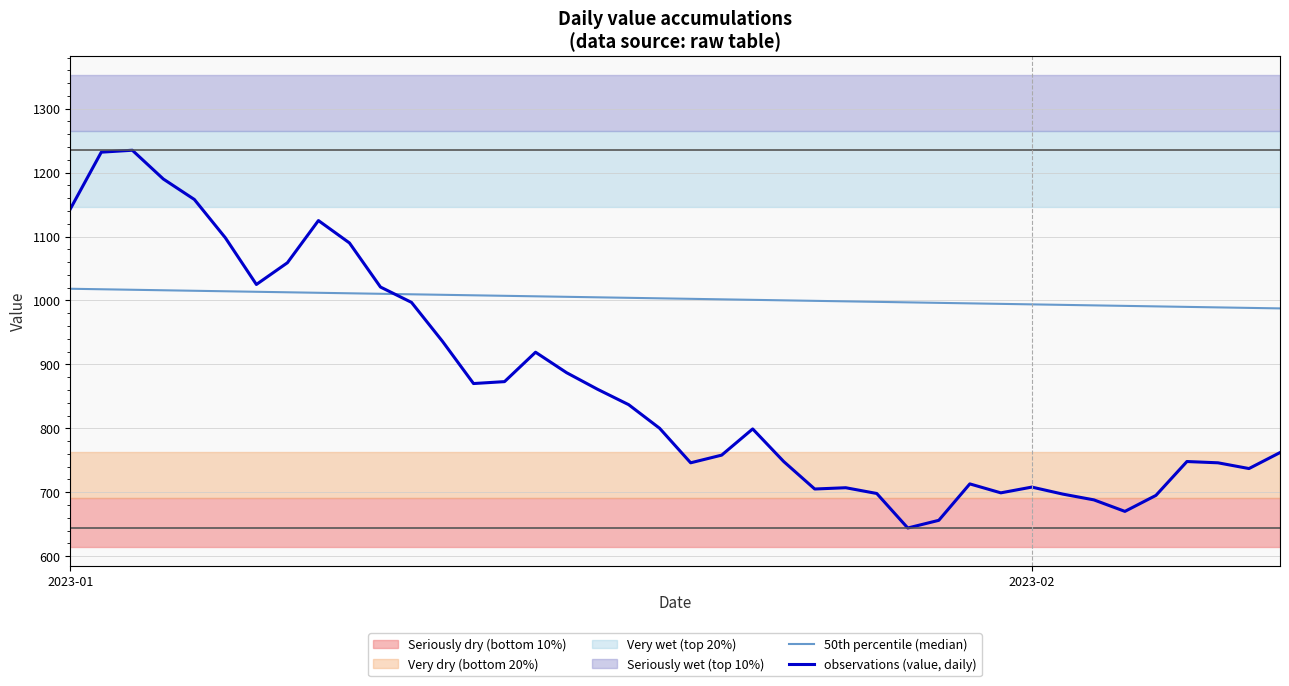

Is this an area chart (filled region under the line)?

No